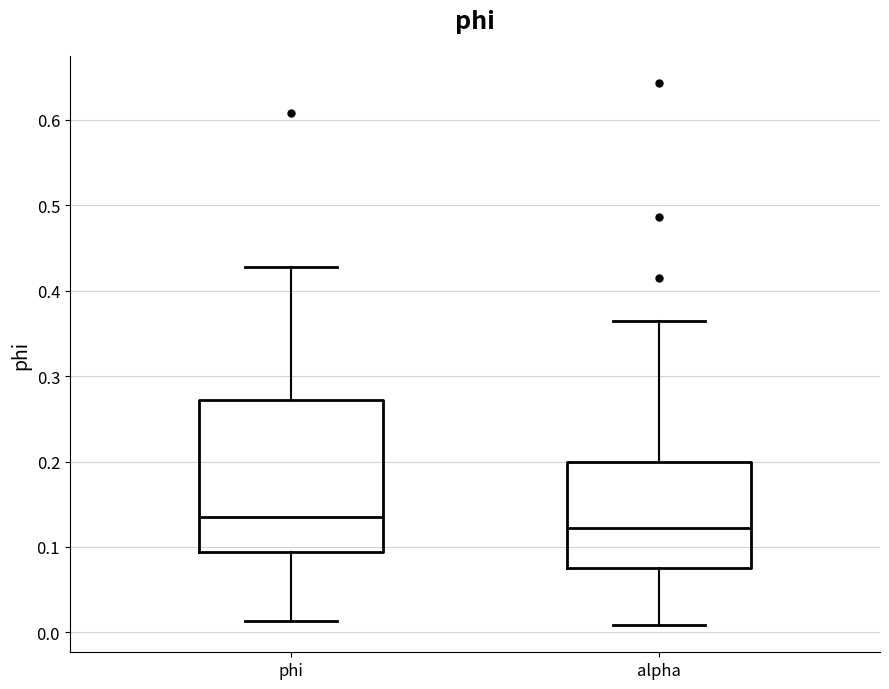

Reading left to right, read every box against the y-axis: the position of its median line, the range the box covers, and the ends of its whiskers. The values are not printed on the chart, so give them approximately, as read against the axis.

phi: median 0.14, box 0.09 to 0.27, whiskers 0.01 to 0.43
alpha: median 0.12, box 0.08 to 0.20, whiskers 0.01 to 0.36